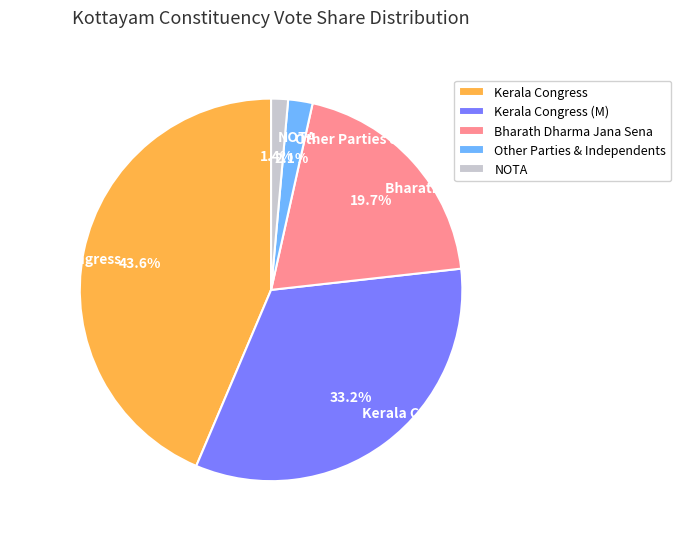

Between Bharath Dharma Jana Sena and NOTA, which is larger?

Bharath Dharma Jana Sena